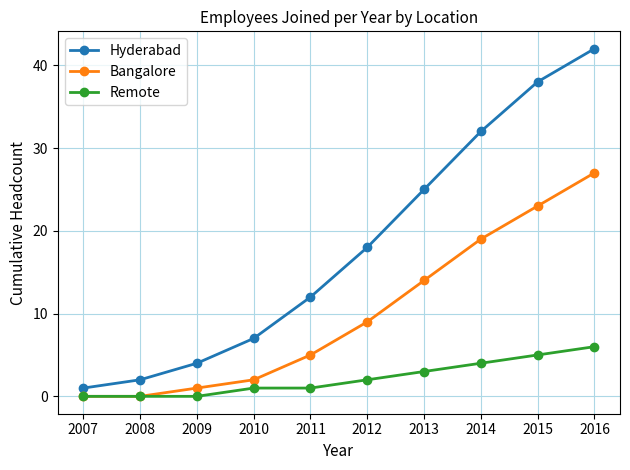

True or false: Hyderabad and Bangalore cross at least once.

False